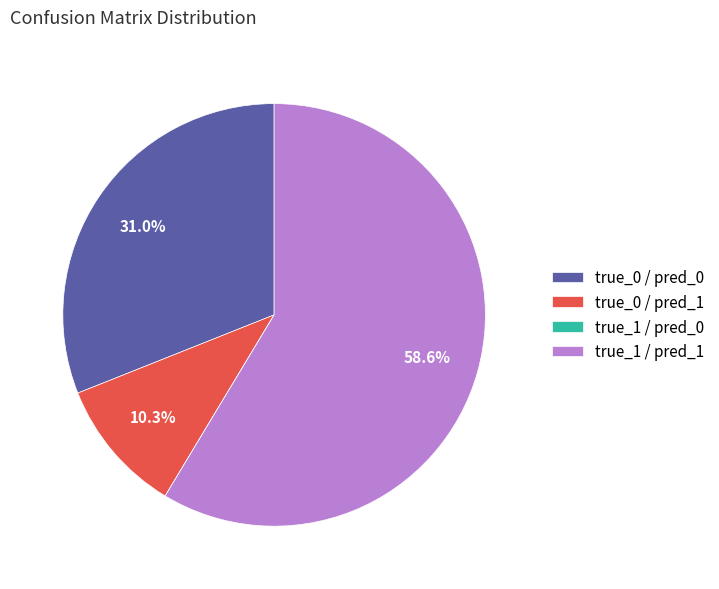

Is there a majority slice in this chart?

Yes